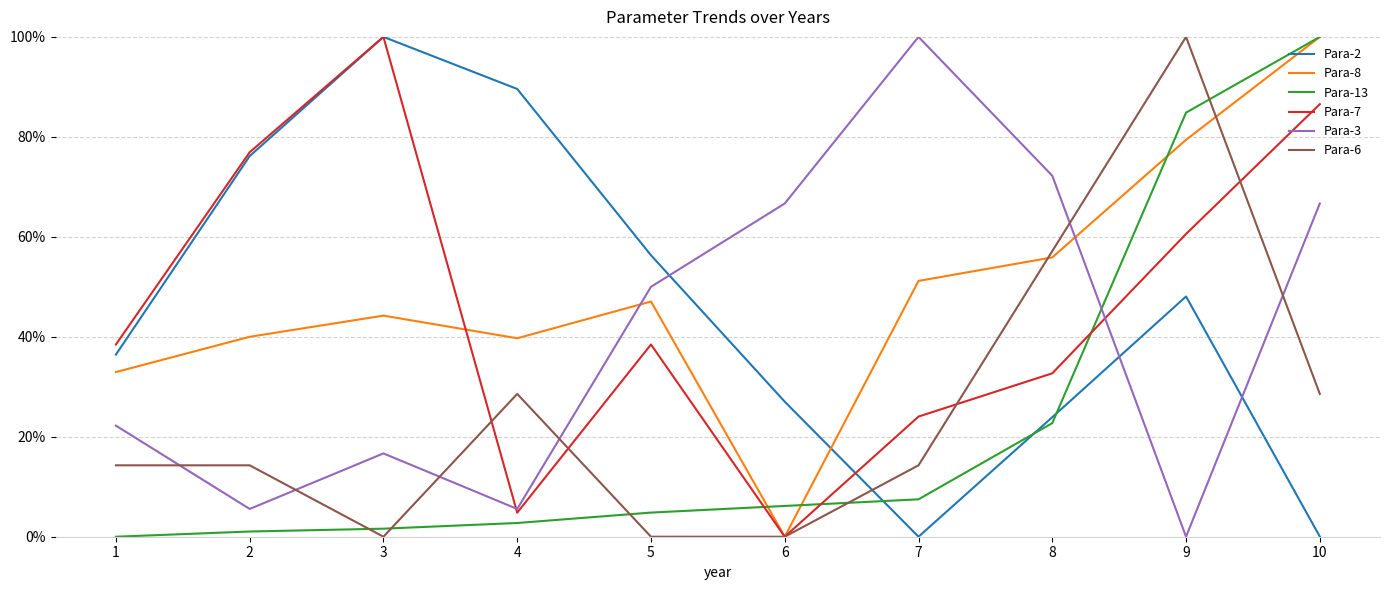

What is the difference between the maximum and second lowest values in the Para-2 series?

1.0